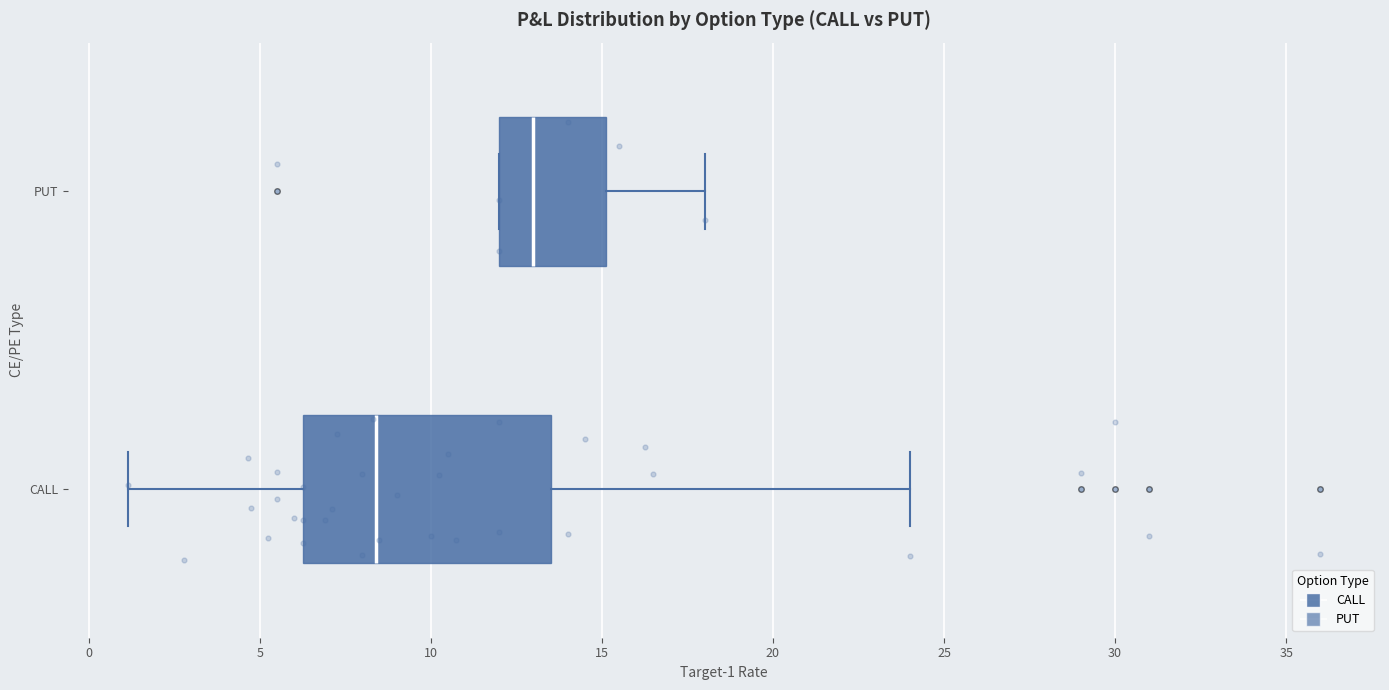

Reading bottom to top, read every box against the x-axis: the position of its median line, the range the box covers, and the ends of its whiskers. The values are not printed on the chart, so give them approximately, as read against the axis.

CALL: median 8.5, box 6.5 to 13.5, whiskers 1.0 to 24.0
PUT: median 13.0, box 12.0 to 15.0, whiskers 12.0 to 18.0